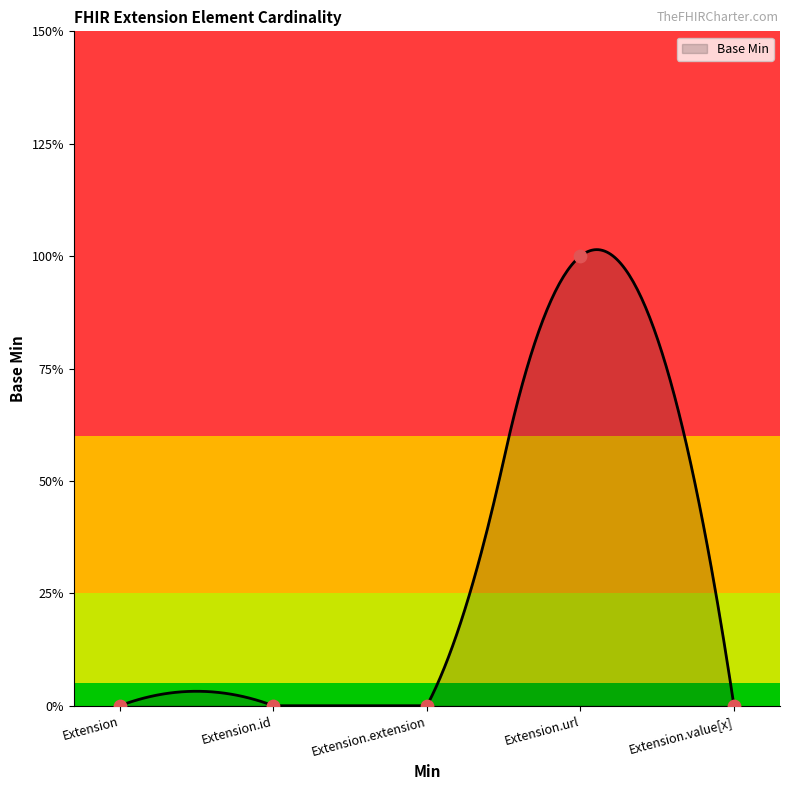

Between Extension and Extension.extension, which is larger?

Extension